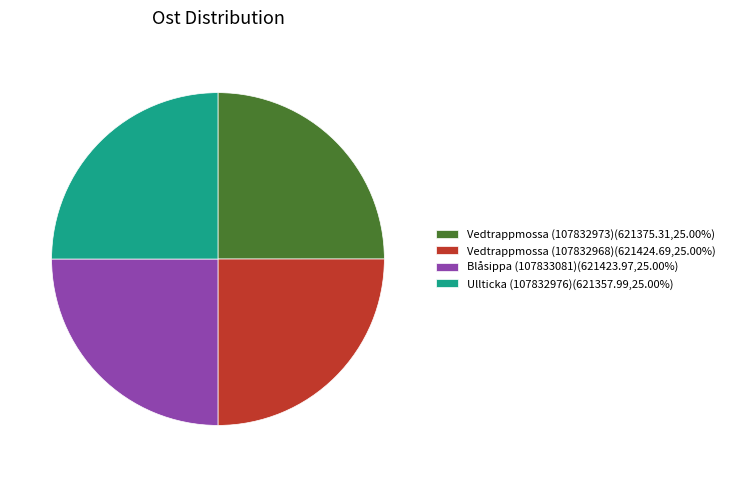

What is the ratio of the value at Ullticka (107832976)(621357.99,25.00%) to the value at Vedtrappmossa (107832968)(621424.69,25.00%)?

1.0